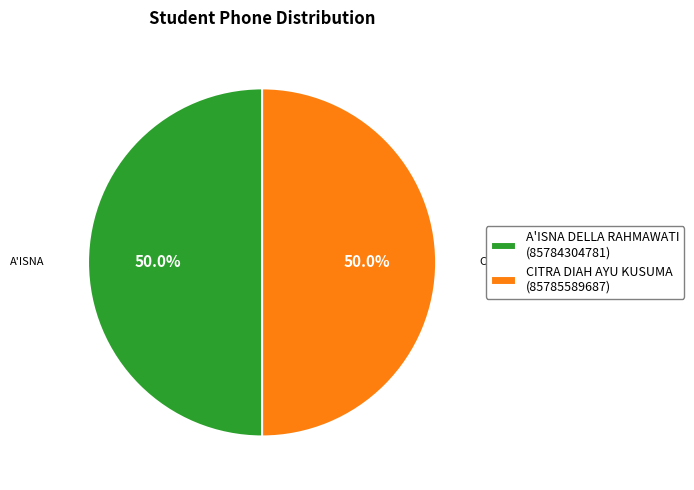

To the nearest percent, what percentage of the pie is A'ISNA DELLA RAHMAWATI?

50%